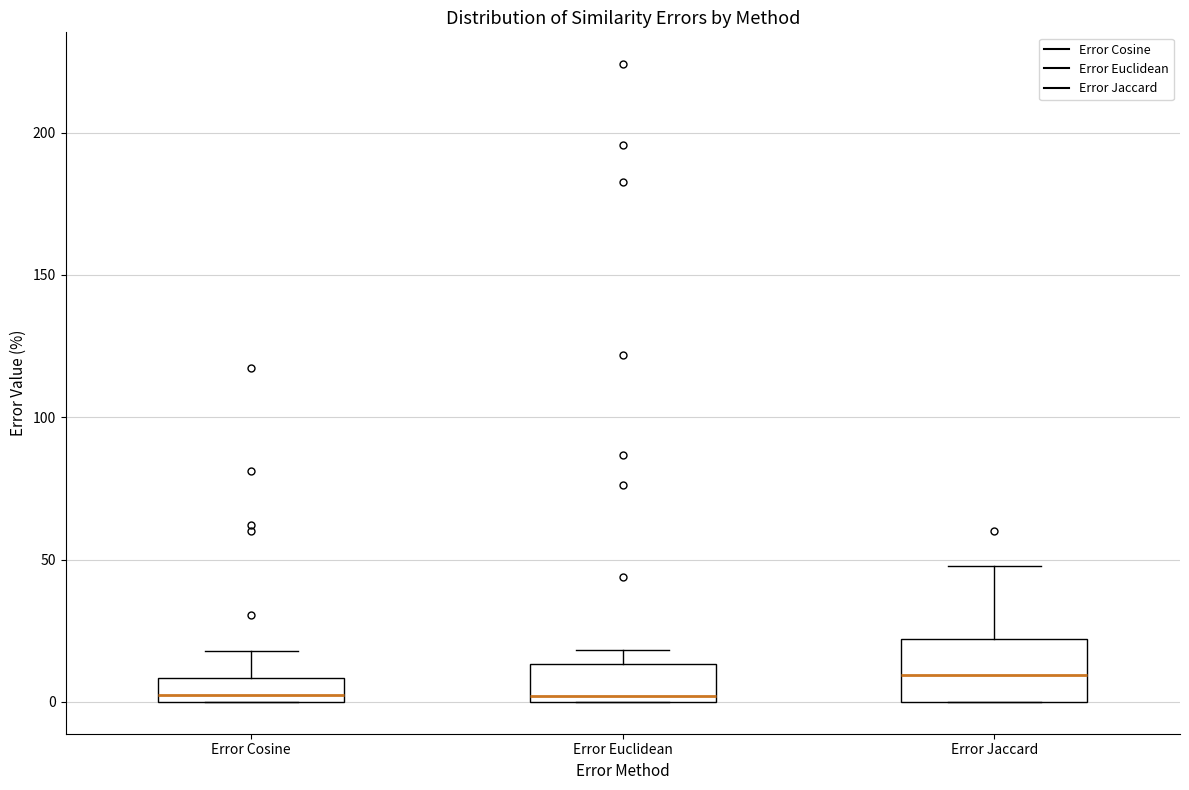

Reading left to right, transcribe this box plot: for each box, give where its median line is, the range the box spans, and where its two whiskers end, as read against the y-axis. The values are not printed on the chart, so give them approximately, as read against the axis.

Error Cosine: median 0 (just above the box's lower edge), box 0 to 10, whiskers 0 to 20
Error Euclidean: median 0 (just above the box's lower edge), box 0 to 15, whiskers 0 to 20
Error Jaccard: median 10, box 0 to 20, whiskers 0 to 50